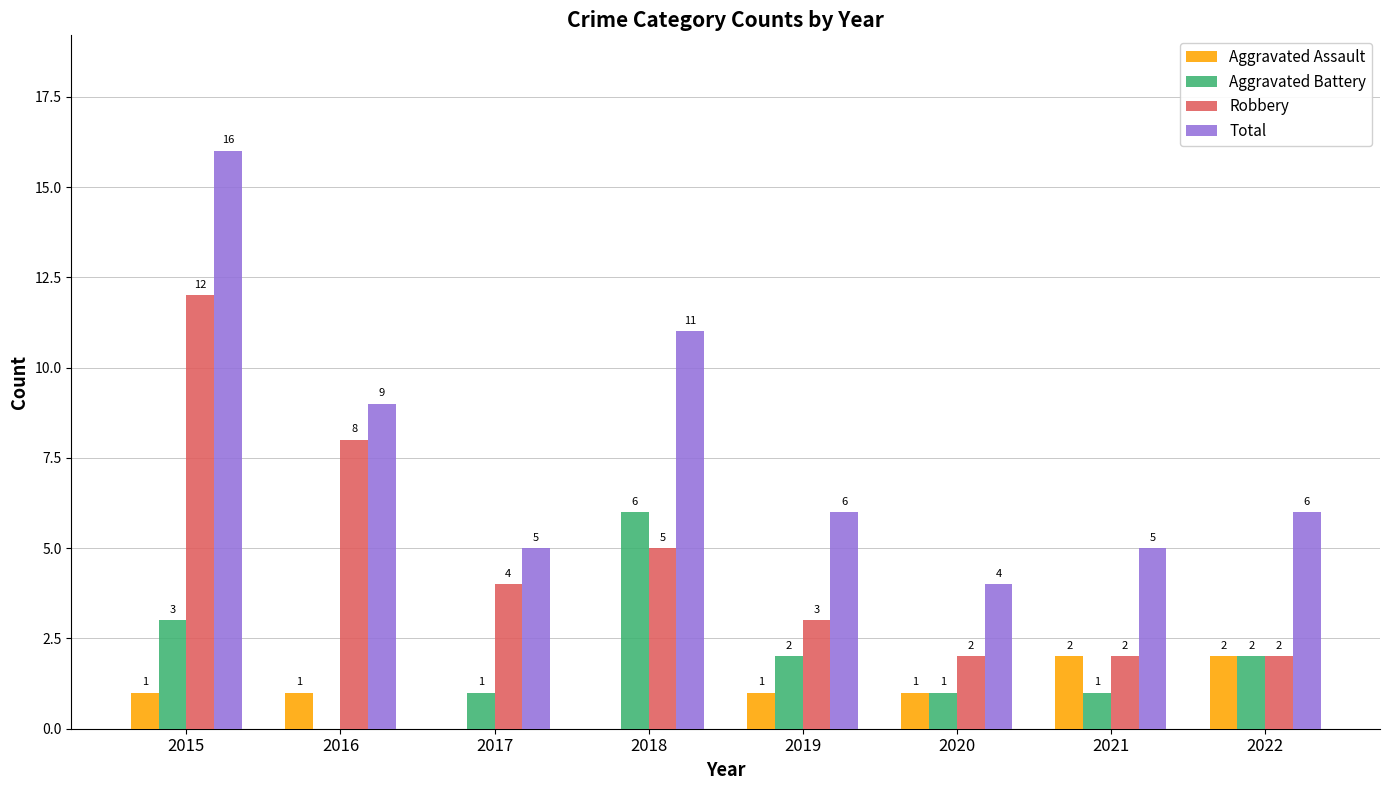

How many series are shown in this chart?

4